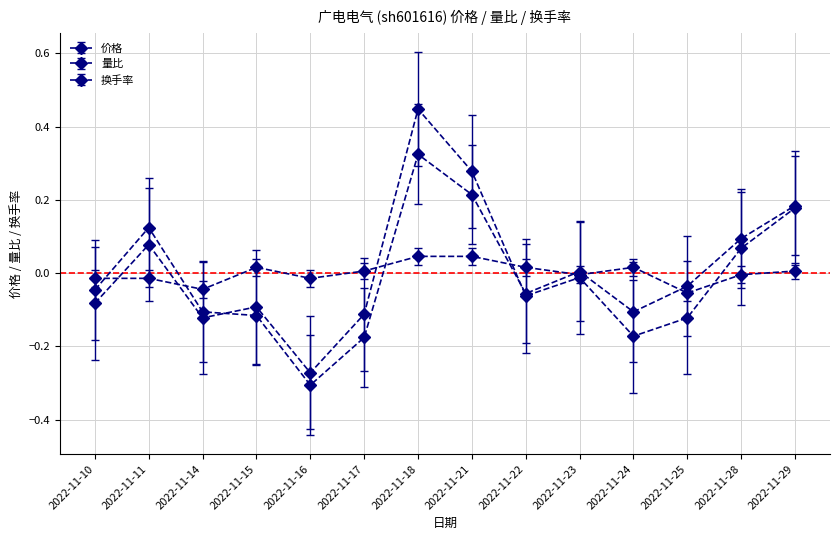

Does the chart have visible grid lines?

Yes